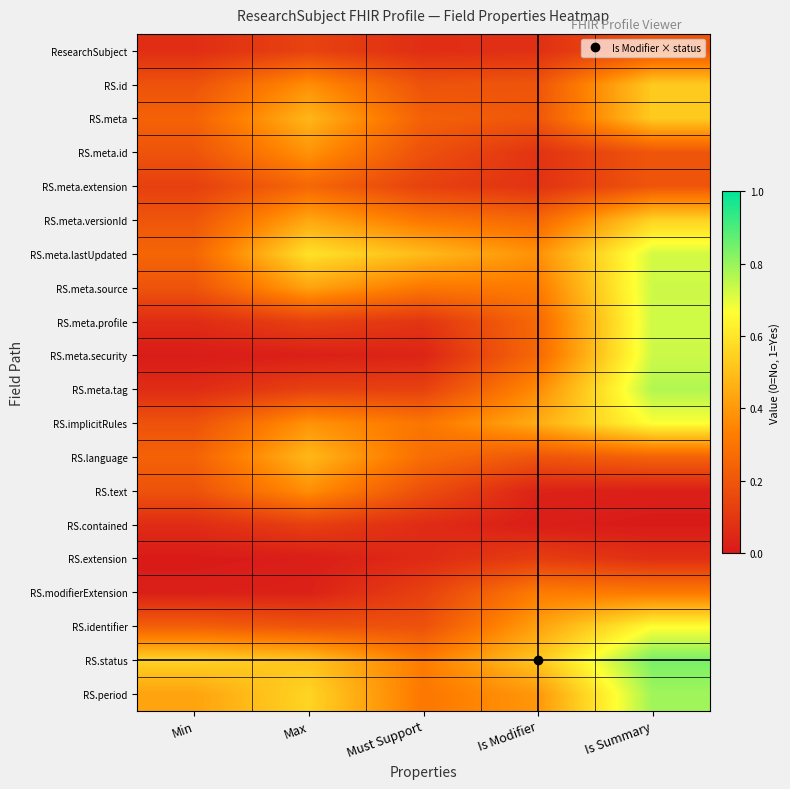

What is the total value across all series at Max?

6.0